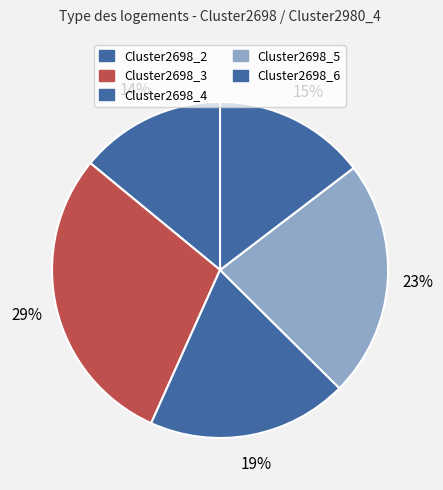

Count the number of slices in the pie.

5